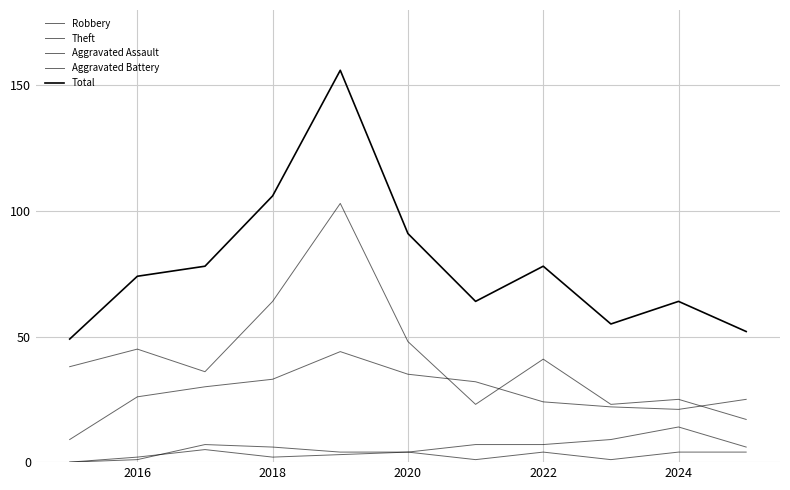

What is the sum of all Robbery values?

301